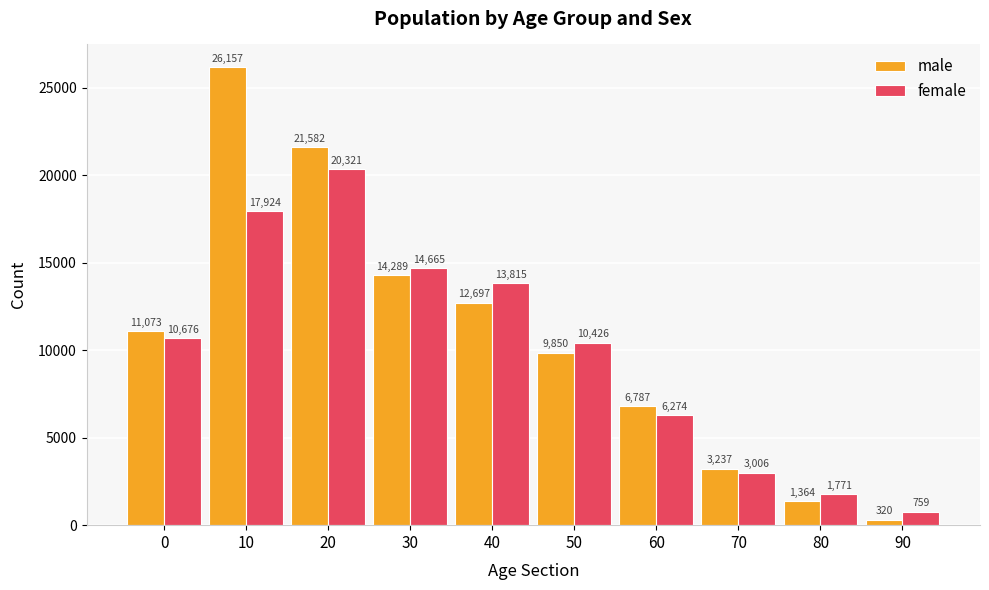

What is the approximate value of female at 80?

1771